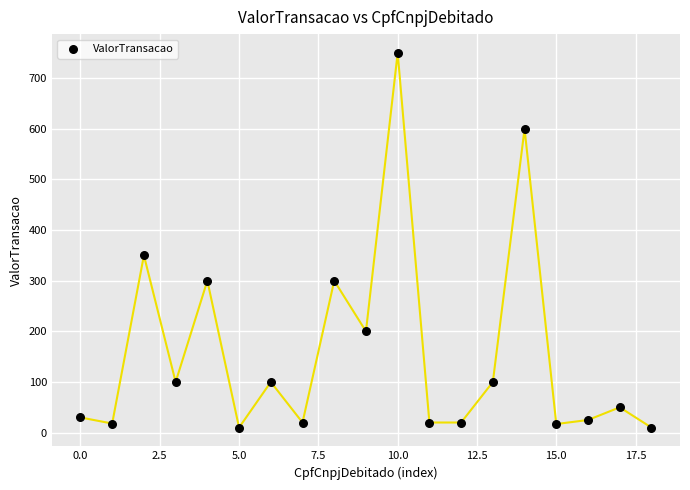

What Y value in the scatter plot is closest to 380?

350